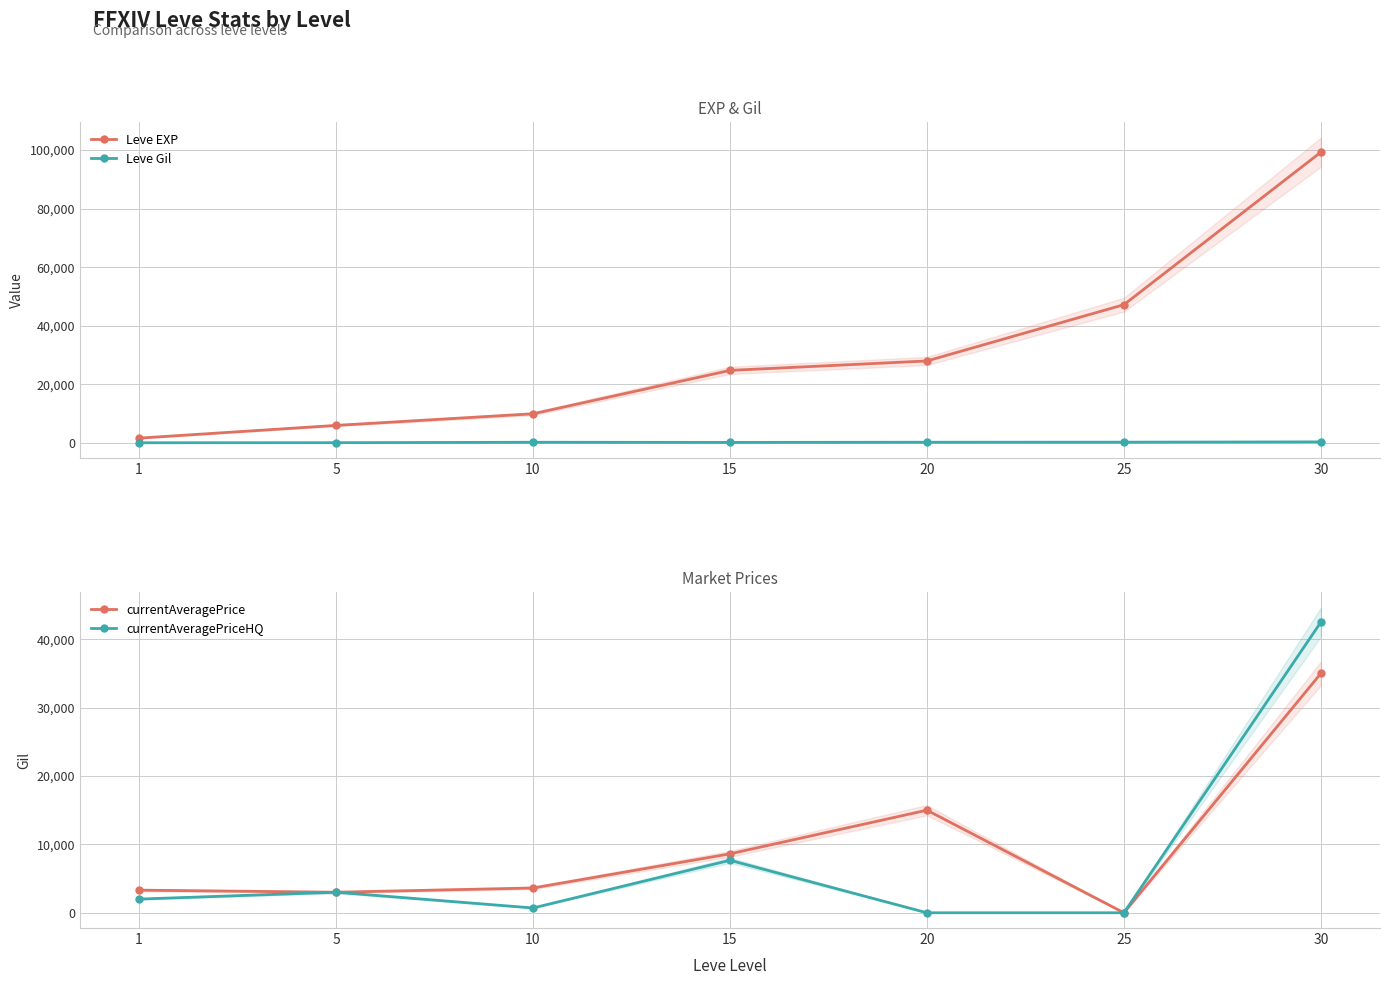

Rank the categories by Leve Gil value from highest to lowest.

30, 25, 20, 10, 15, 5, 1